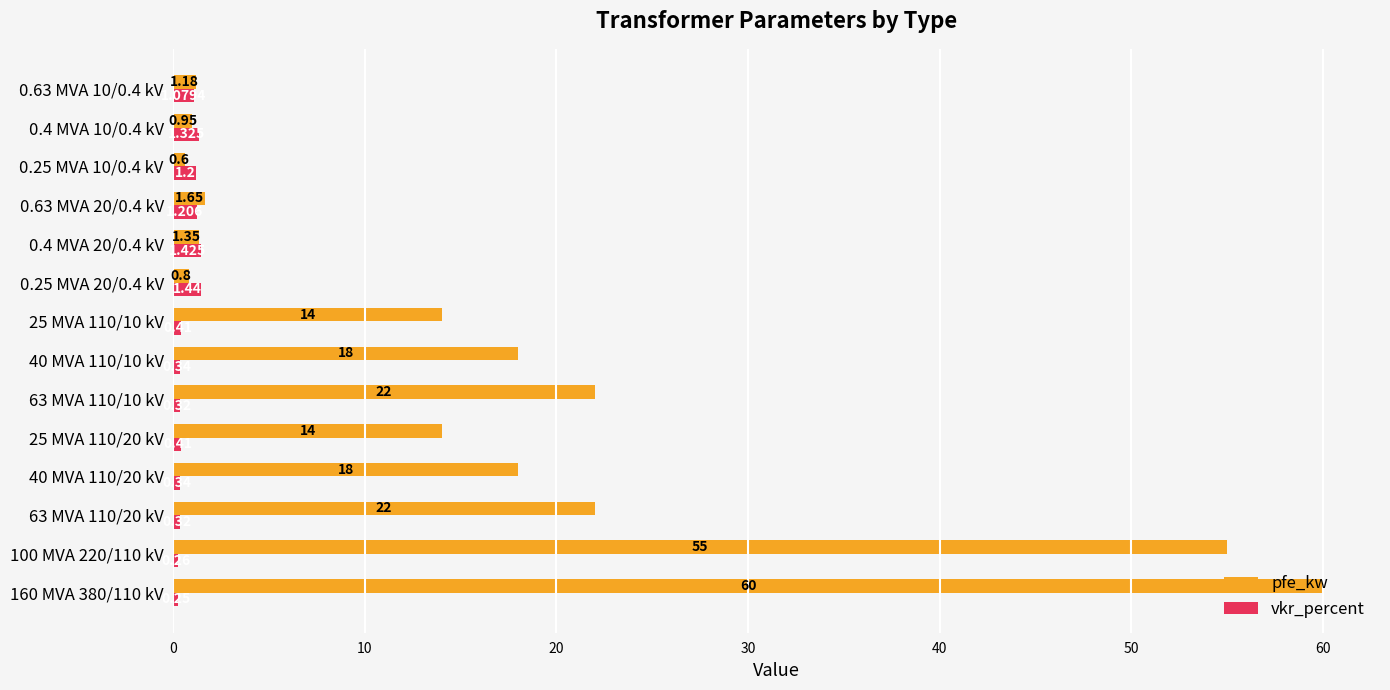

Which series has the largest range (max minus min)?

pfe_kw